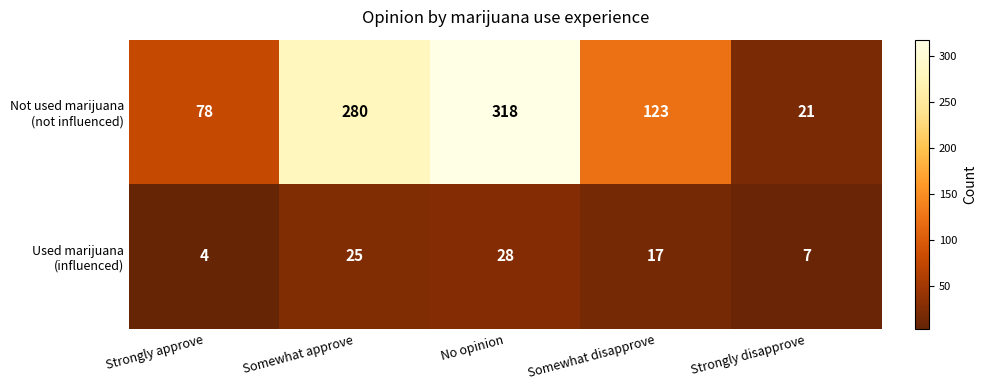

At how many categories does at least one series exceed 94?

3